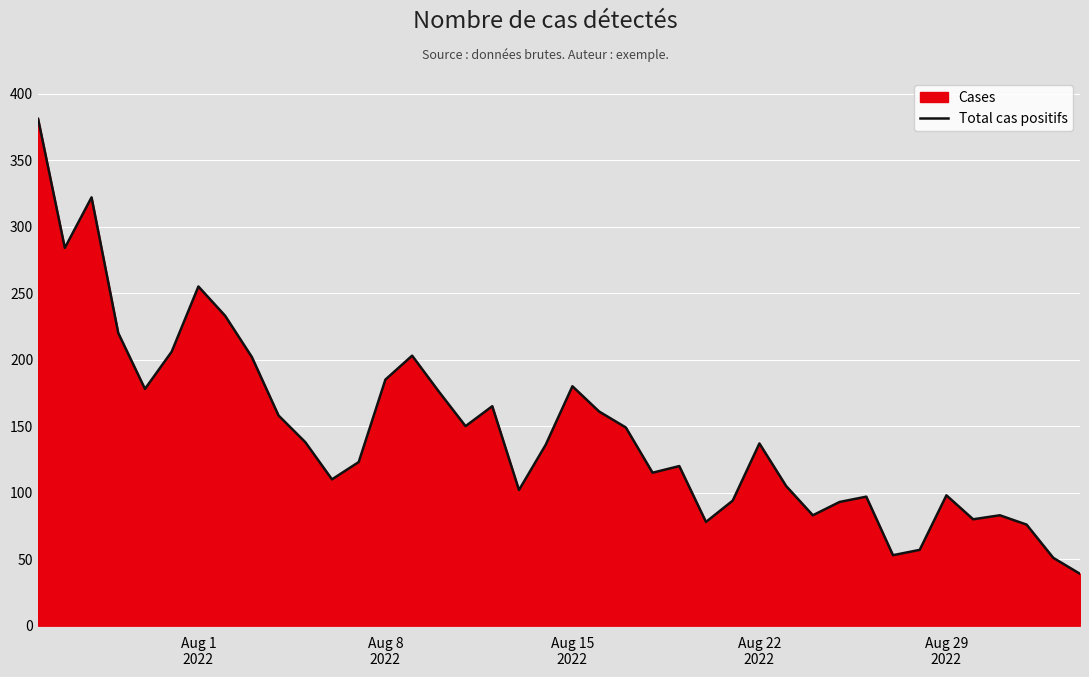

What is the difference between the maximum and minimum values?

342